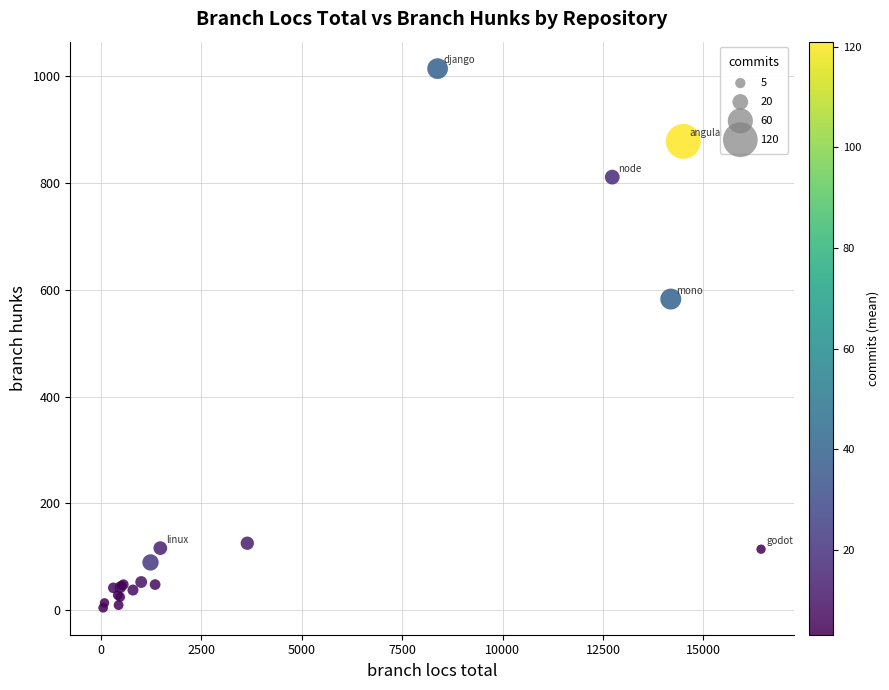

What Y value in the scatter plot is closest to 509?

582.9